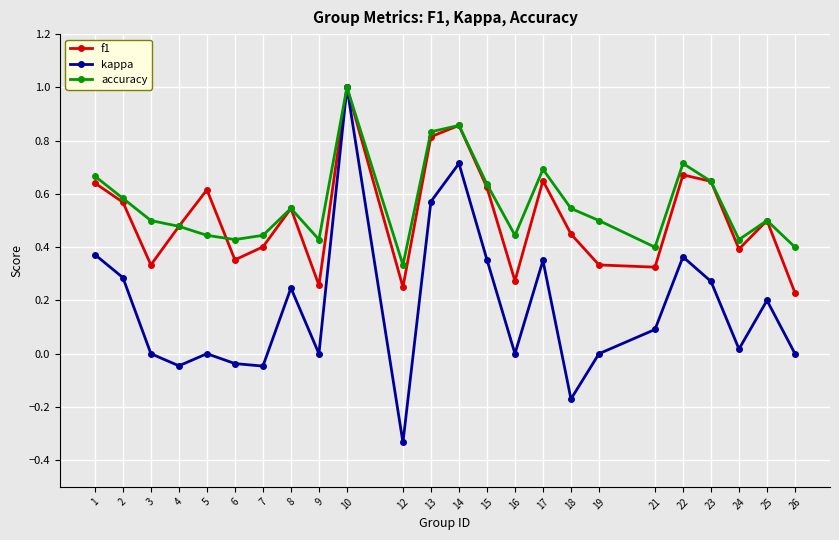

Is it true that accuracy equals 0.8 at 8?

False